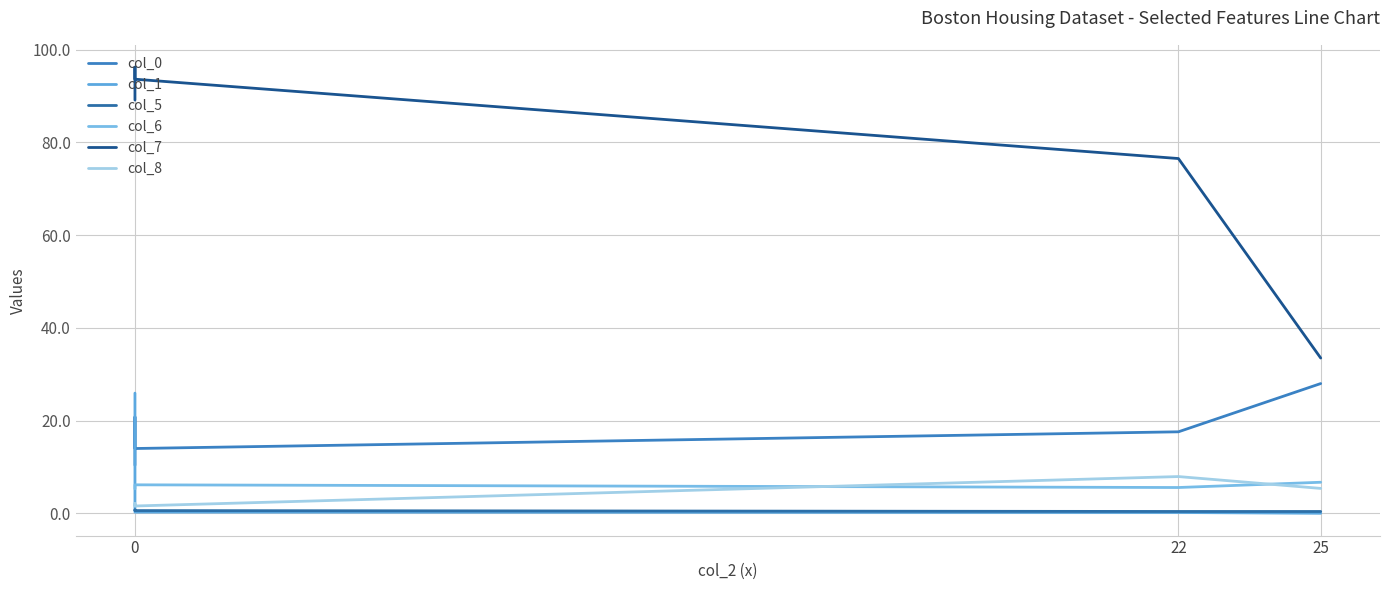

How many lines are shown in the chart?

6